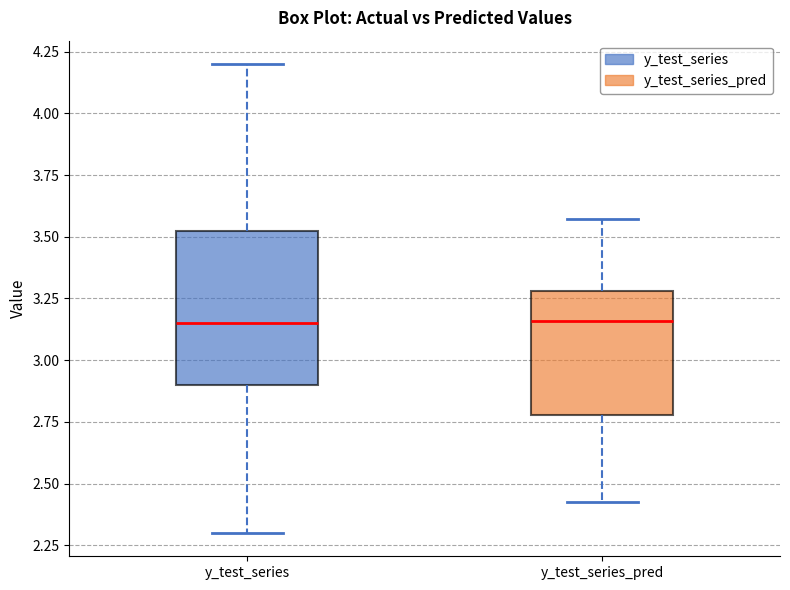

Where does the median line of the box for y_test_series sit on the y-axis? The values are not printed on the chart, so give them approximately, as read against the axis.

3.15